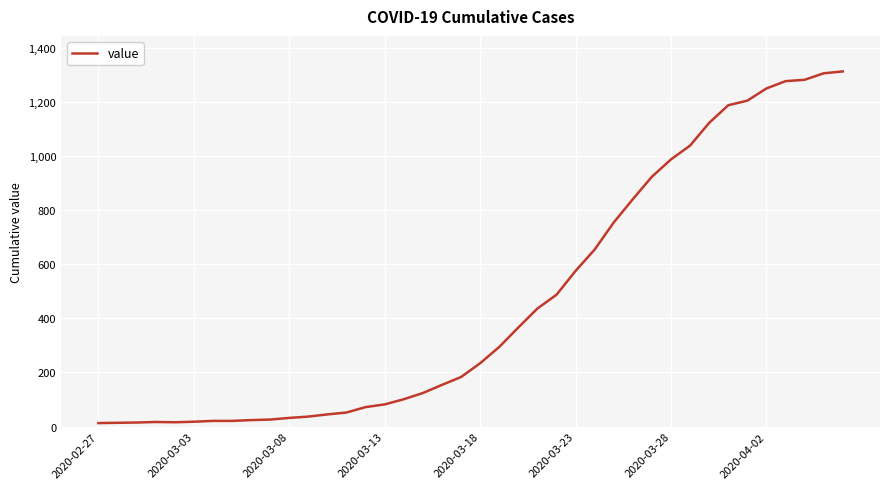

What is the minimum value shown in the chart?

13